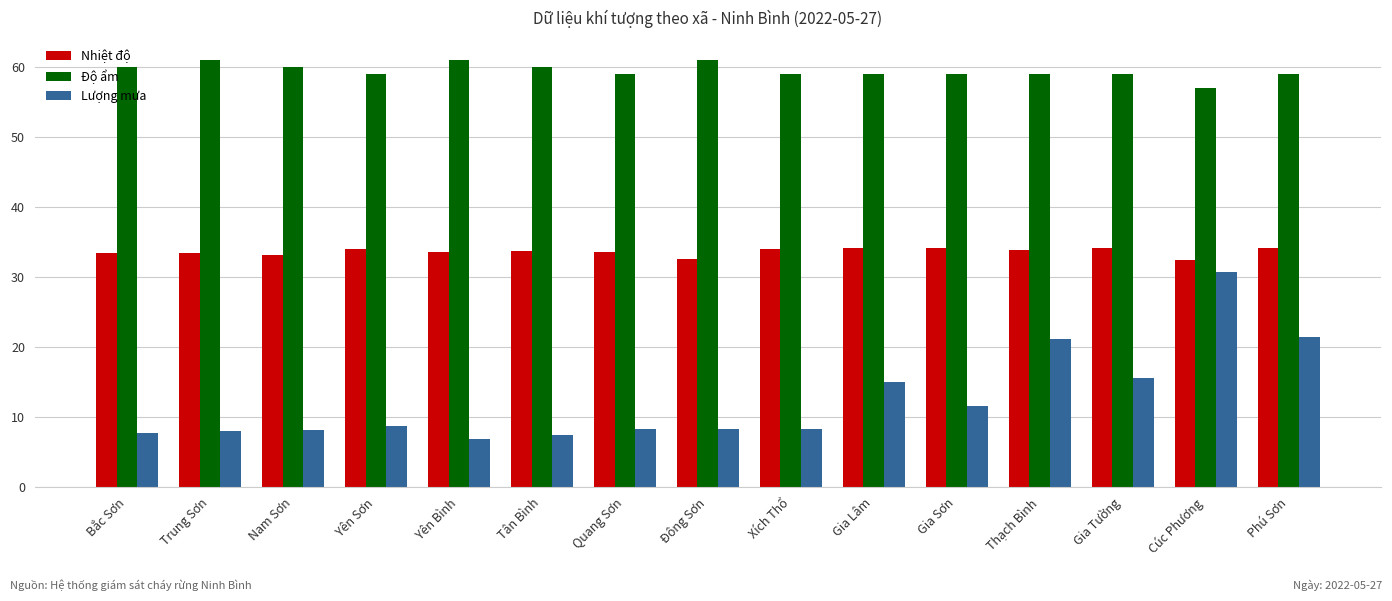

What is the approximate value of Lượng mưa at Xích Thổ?

8.2